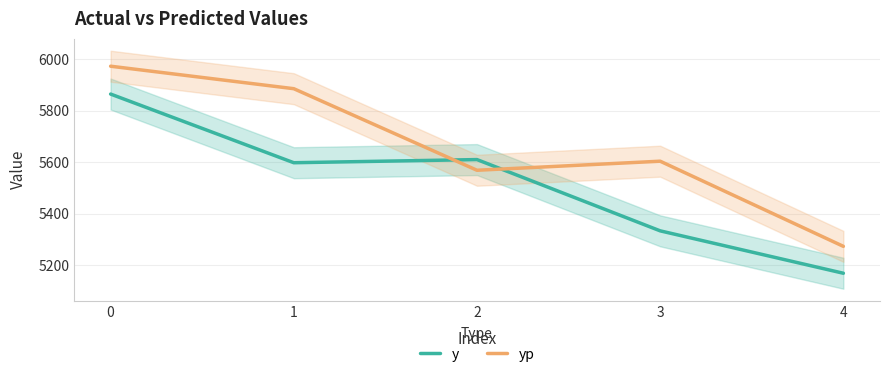

How many intersections are there between yp and y?

2